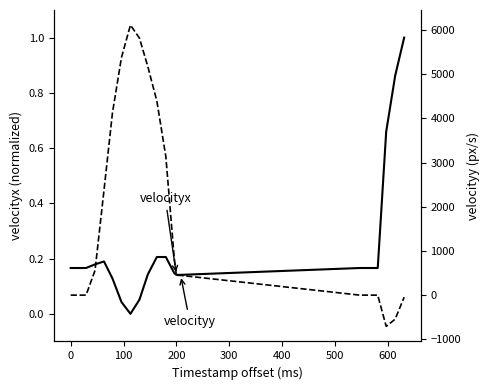

Reading right to left, what are all the values shown in this chart?

velocityx: 1.0	0.9	0.7	0.2	0.2	0.2	0.1	0.1	0.1	0.2	0.2	0.1	0.1	0.0	0.0	0.1	0.2	0.2	0.2	0.2
velocityy: -46.6	-542.8	-707.1	-0.0	0.0	0.0	446.5	446.5	827.7	3134.8	4390.6	5166.2	5816.4	6109.2	5372.7	4124.8	2373.4	558.6	0.0	0.0